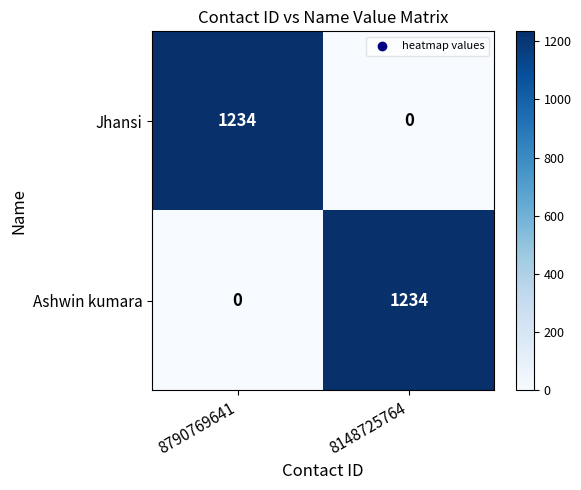

What is the spread (max minus min) of values at 8790769641?

1234